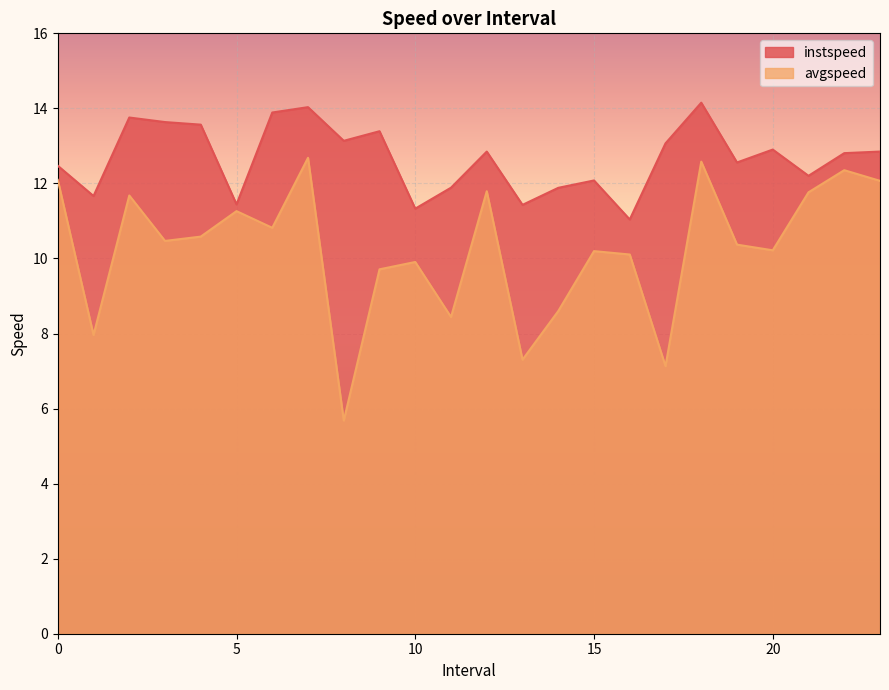

True or false: instspeed and avgspeed intersect in this chart.

False